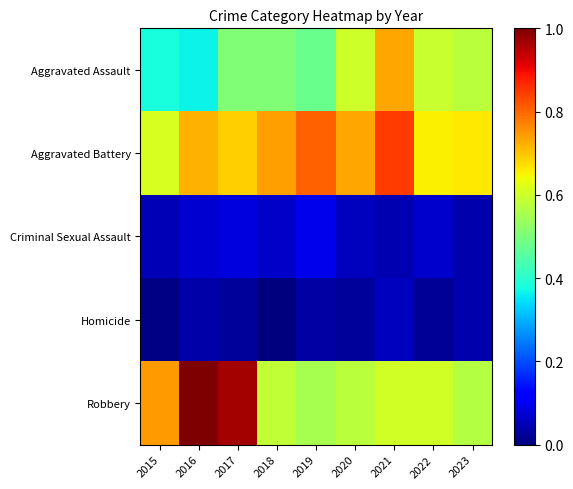

What is the spread (max minus min) of values at 2016?

1.0